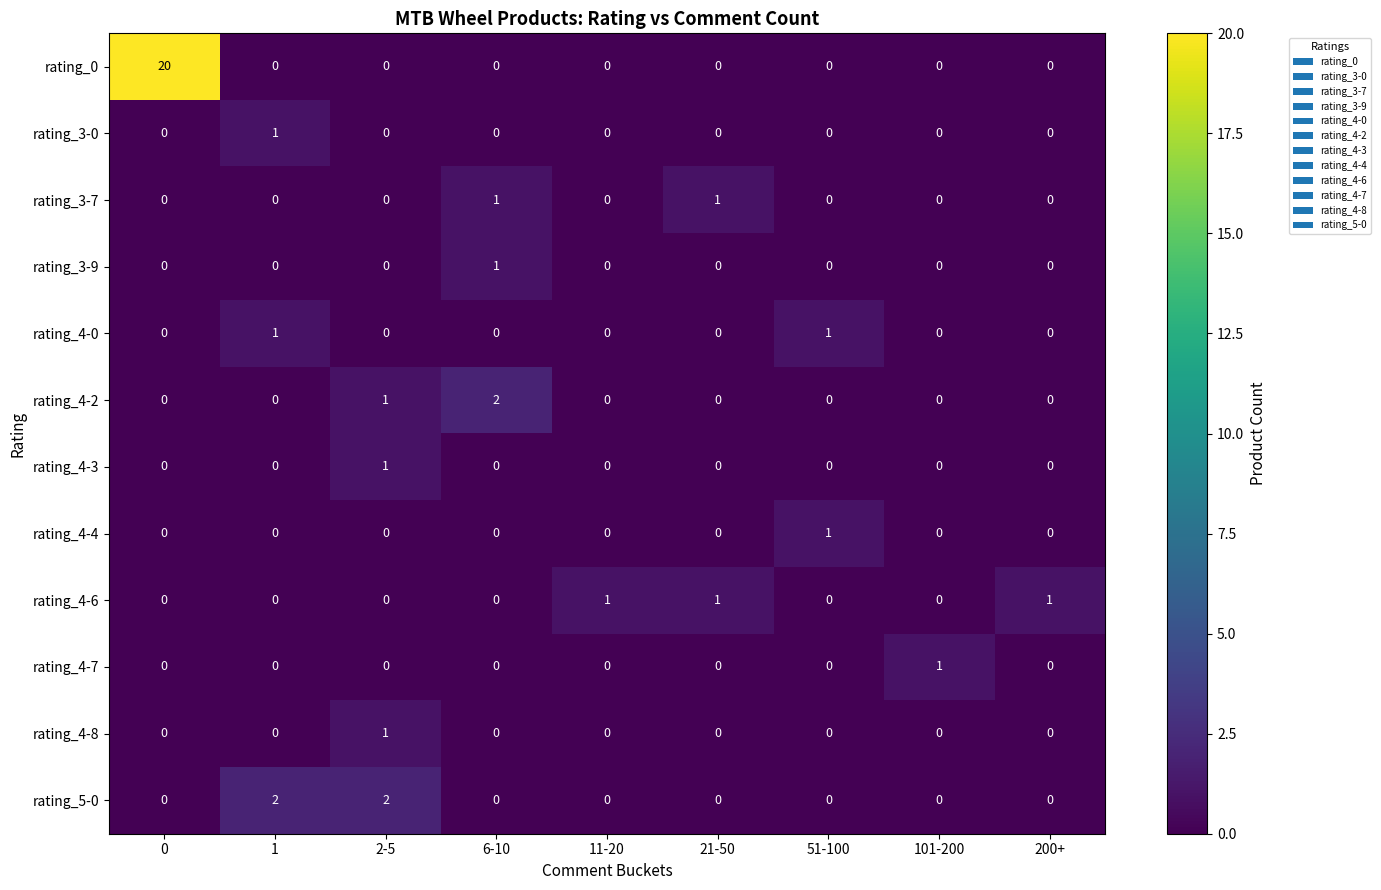

Which series changed the most between 1 and 200+?

rating_5-0